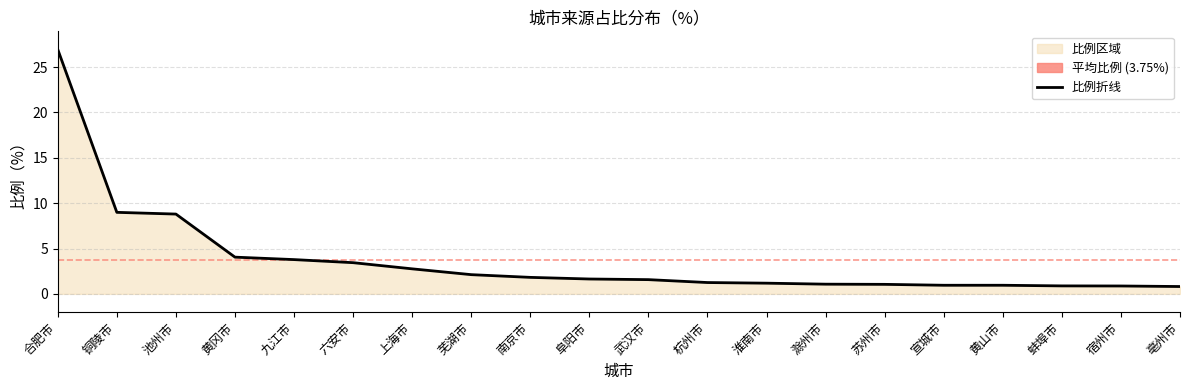

What is the difference between the second highest and second lowest values?

8.1